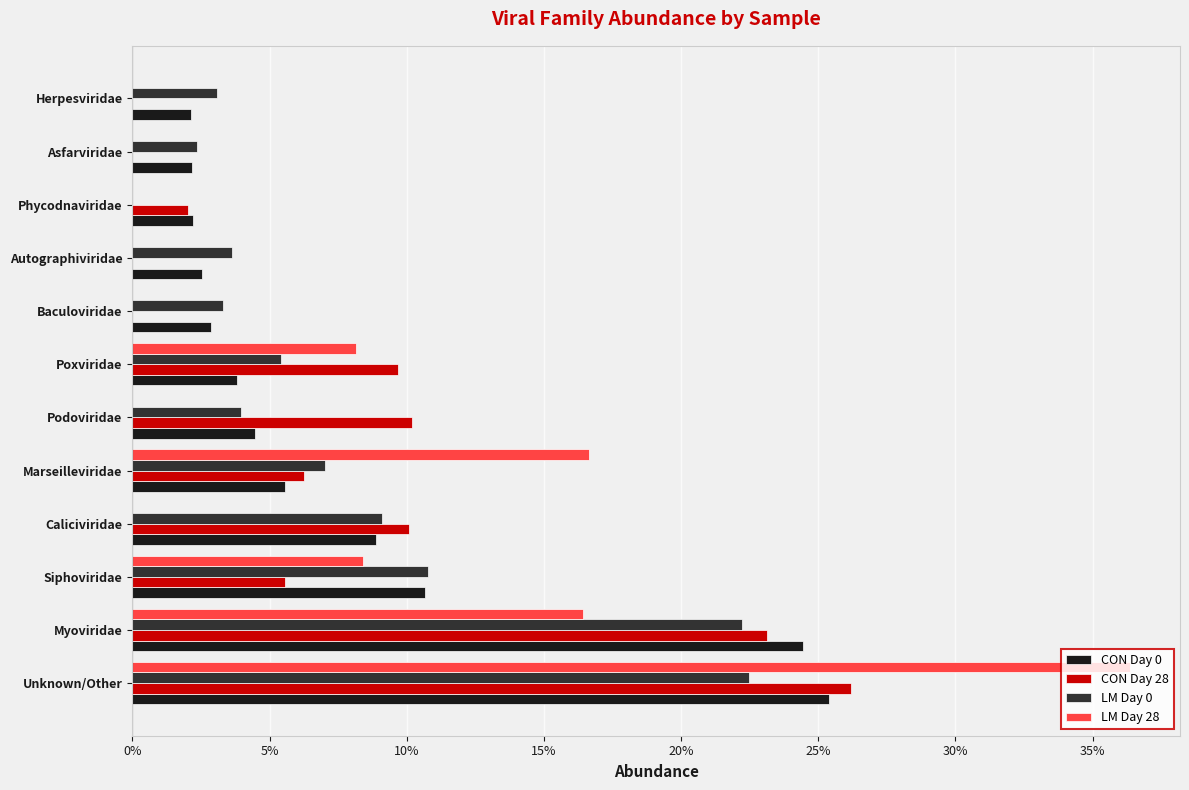

What is the maximum value for LM Day 28?

0.4